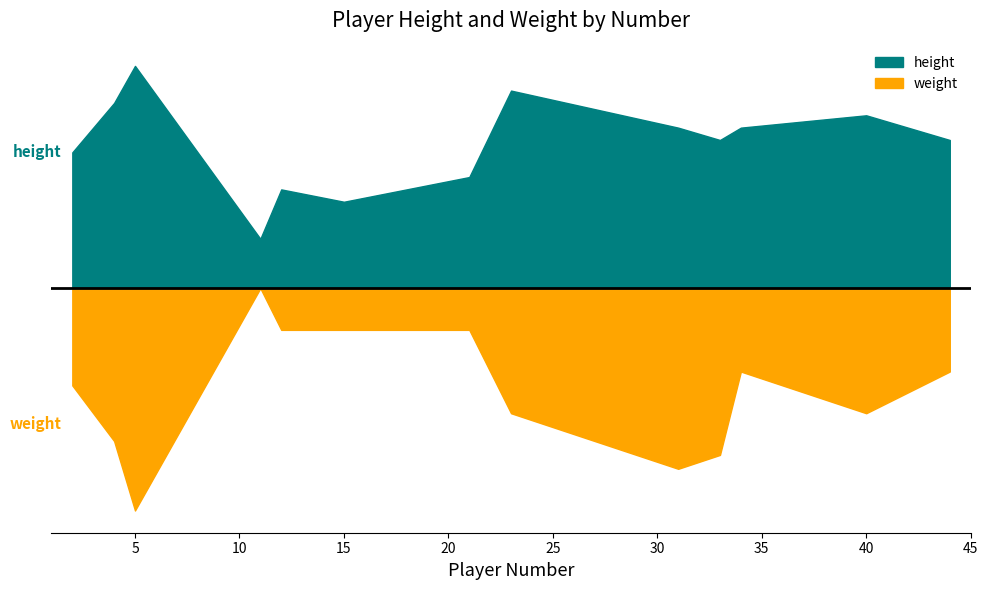

What is the sum of the weight values at 4 and 11?

117.6